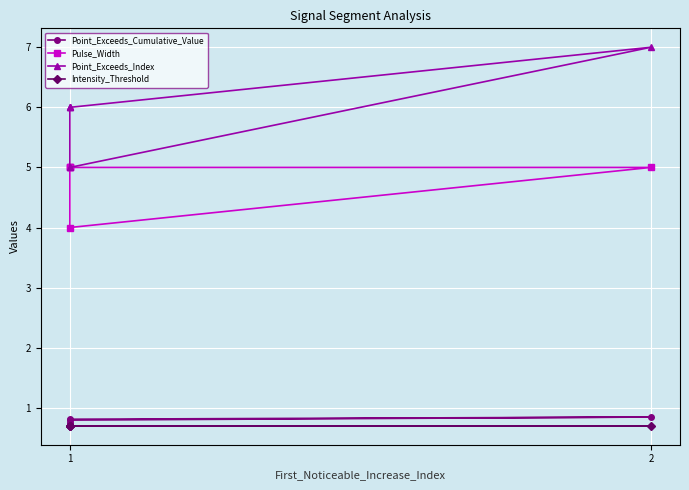

In Point_Exceeds_Cumulative_Value, how many points are higher than both neighbors (excluding endpoints)?

1